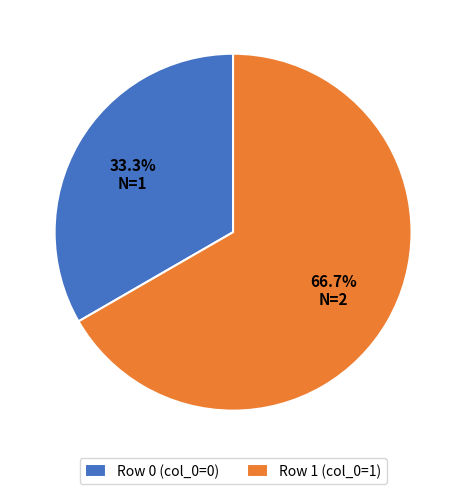

Does Row 0 represent more than half of the total?

No